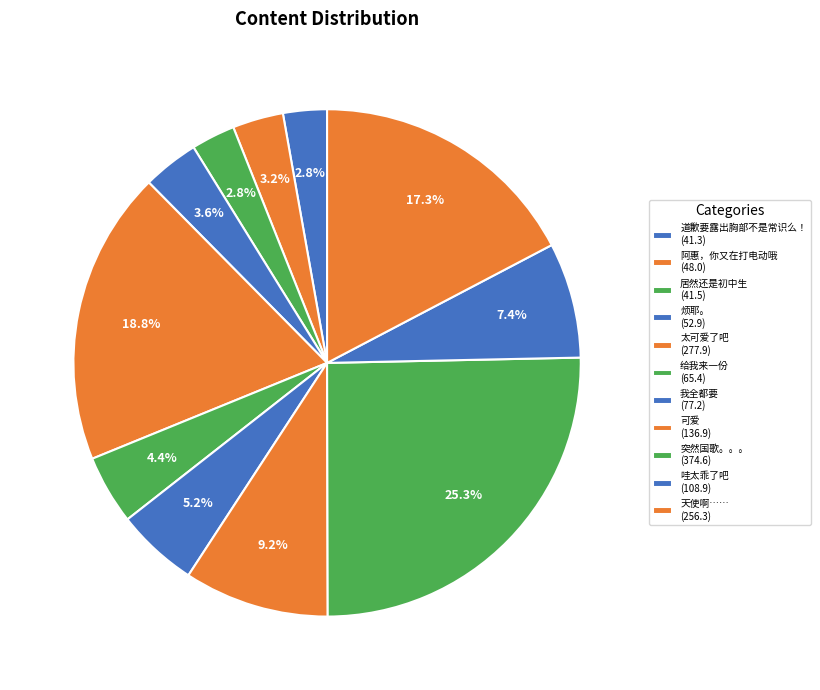

Is it true that 居然还是初中生 is 3% of the pie?

True